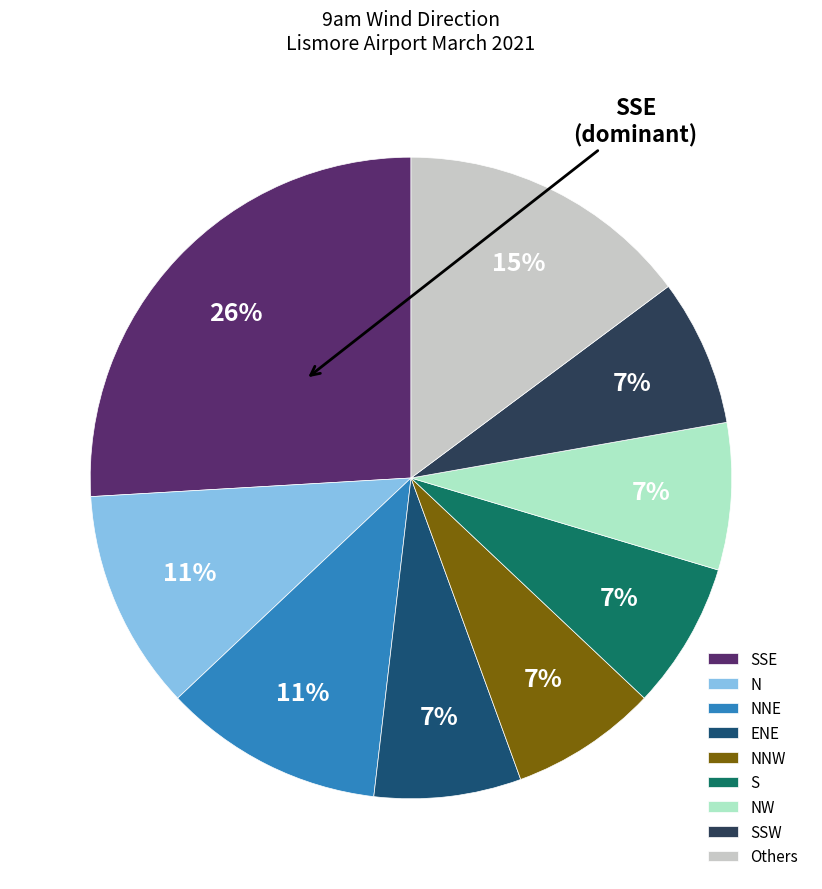

How many slices are in this pie chart?

9